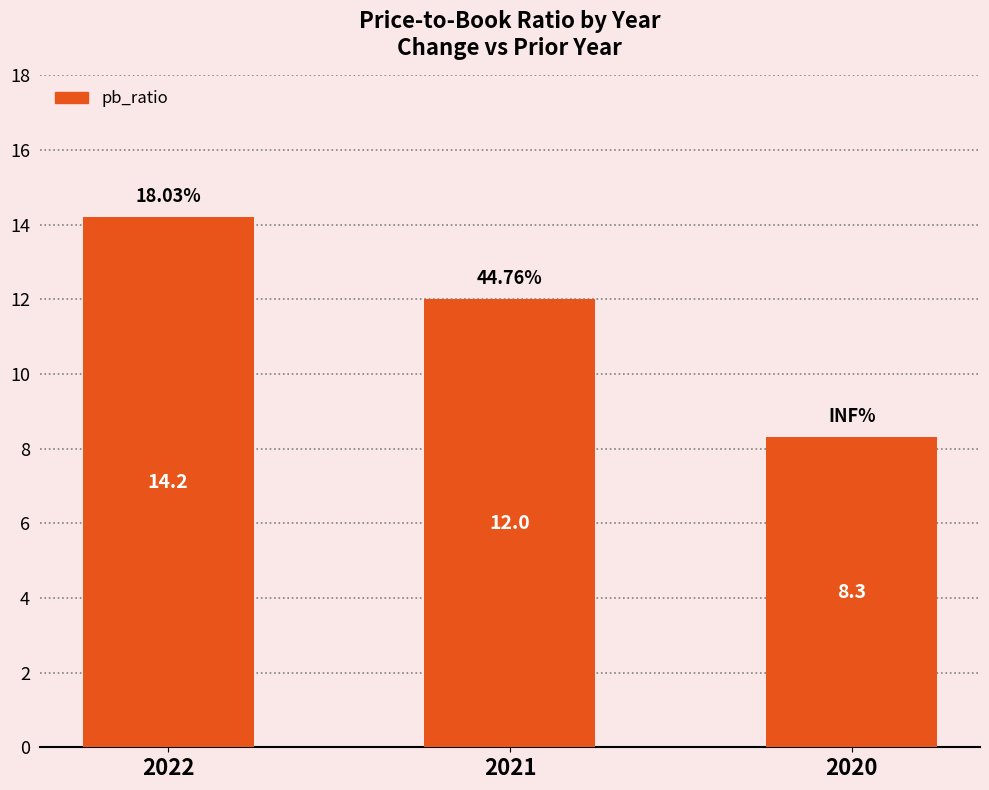

Rank the categories by value from lowest to highest.

2020, 2021, 2022